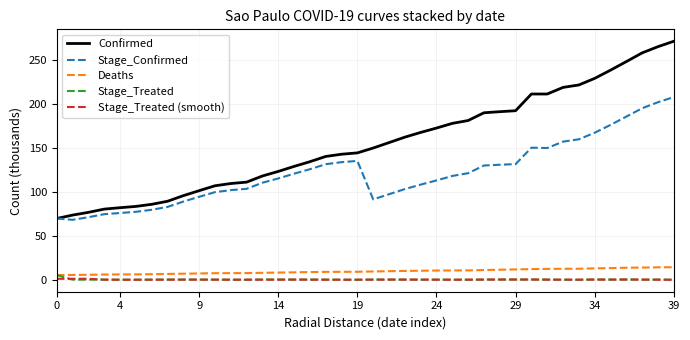

Does the chart display data point markers on the line(s)?

No